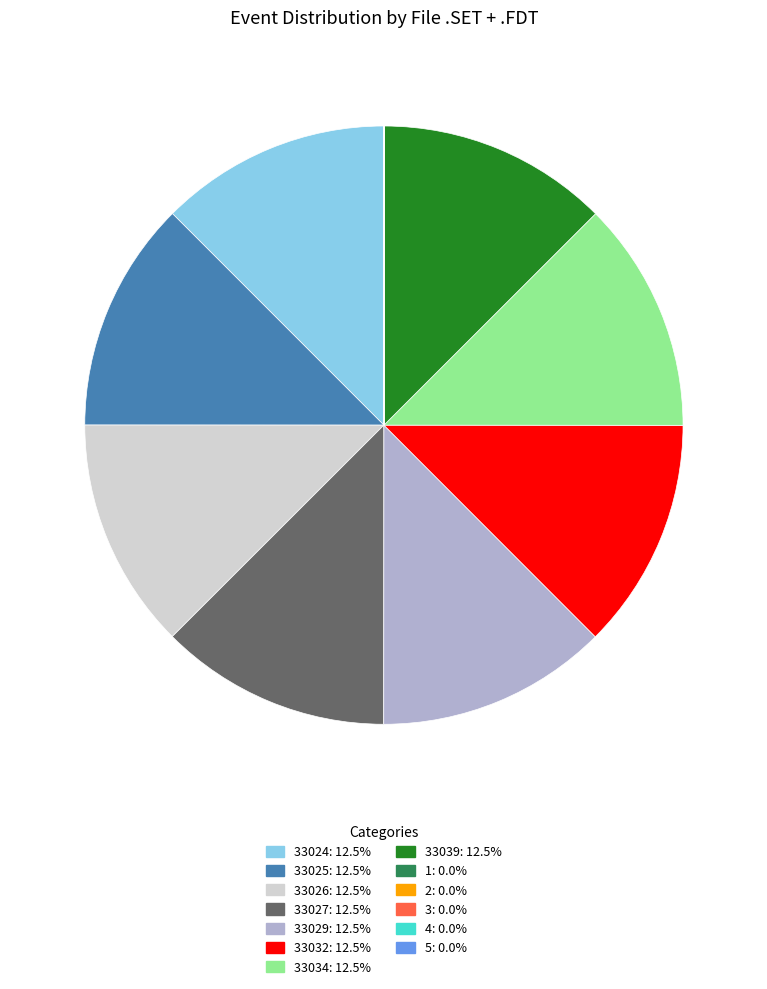

Is there any slice that represents more than half of the pie?

No